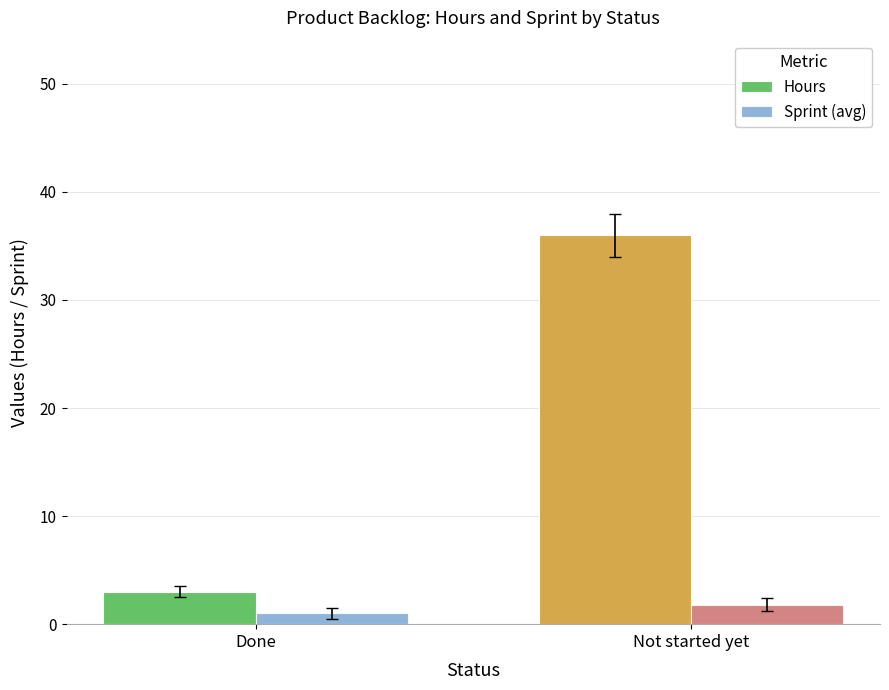

Is the value of Hours at Done greater than the value of Sprint (avg) at Not started yet?

Yes